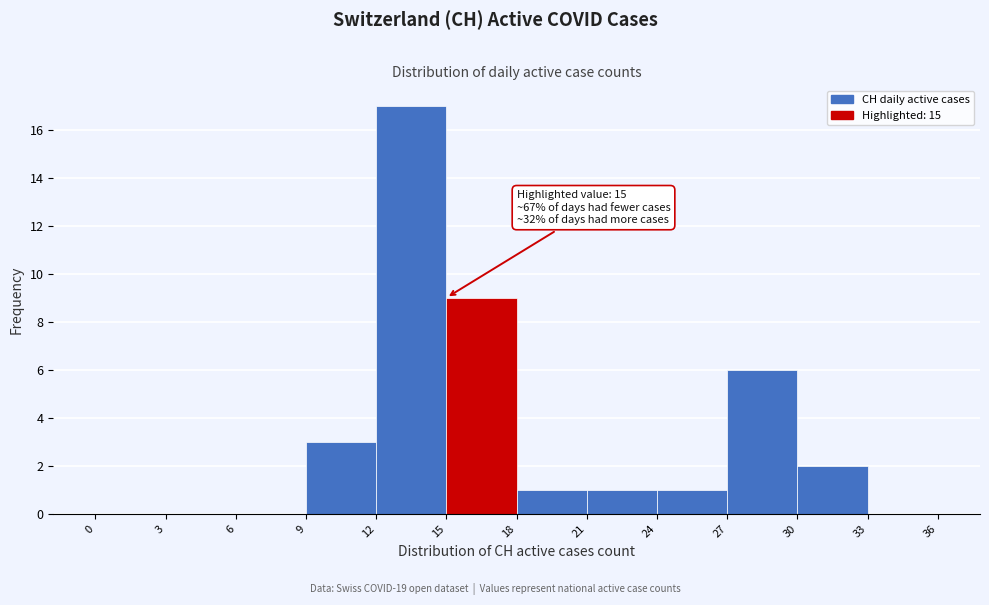

Over which range of the x-axis is the bar tallest?

12 to 15